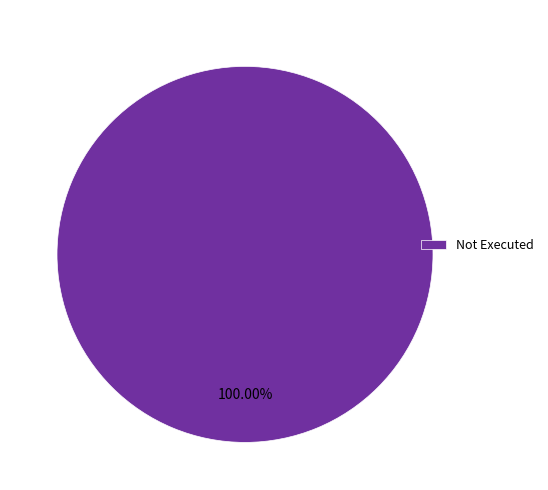

Rank the categories by value from lowest to highest.

Not Executed